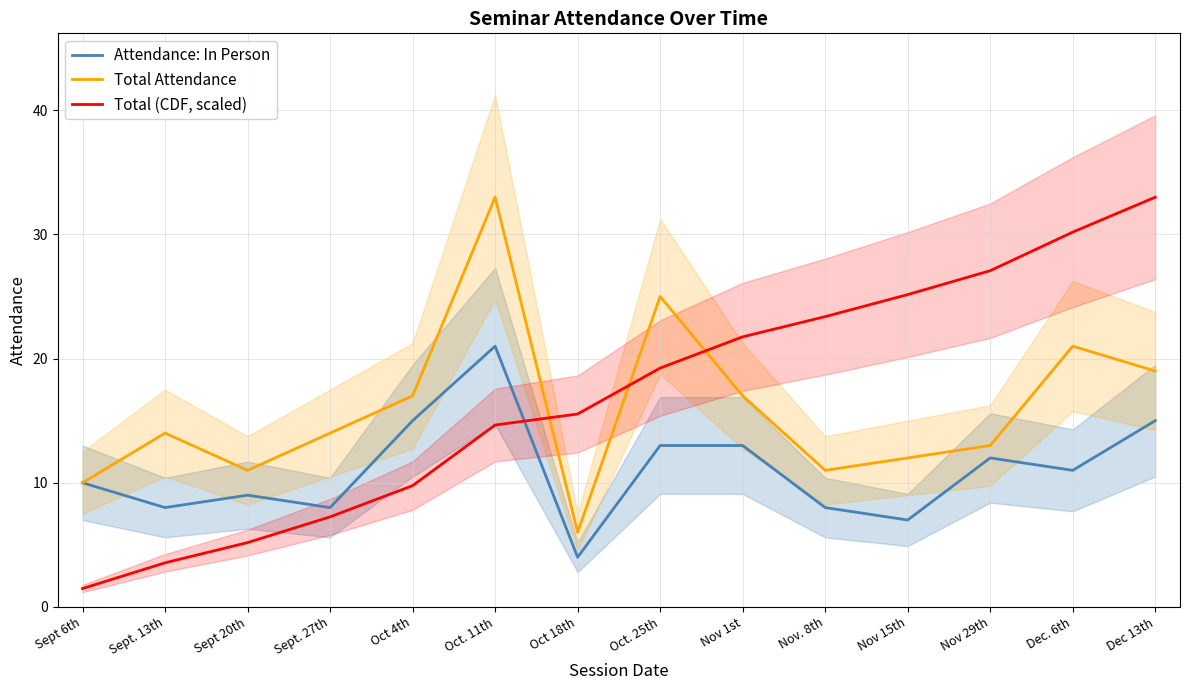

Where does the Total Attendance series first go above 14?

Oct 4th